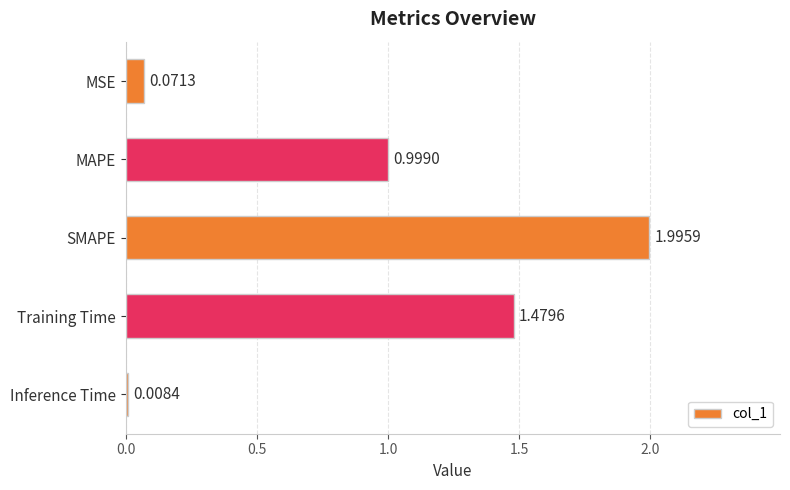

Rank the categories by value from lowest to highest.

Inference Time, MSE, MAPE, Training Time, SMAPE